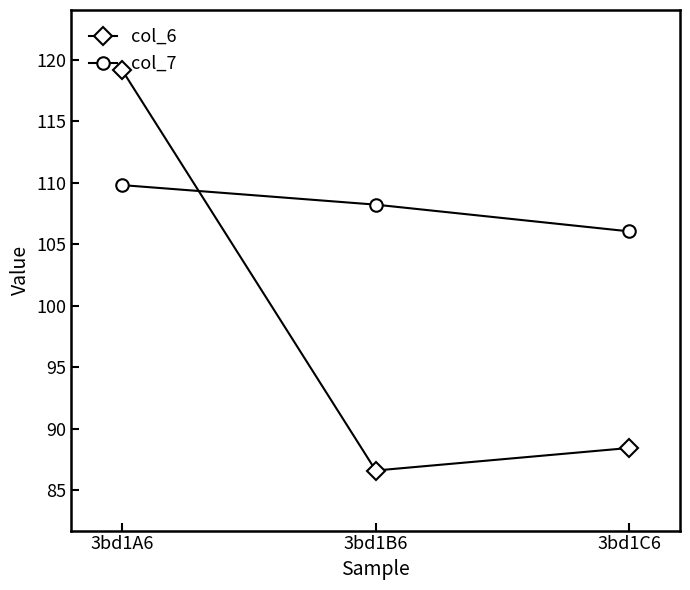

Which series has the largest range (max minus min)?

col_6